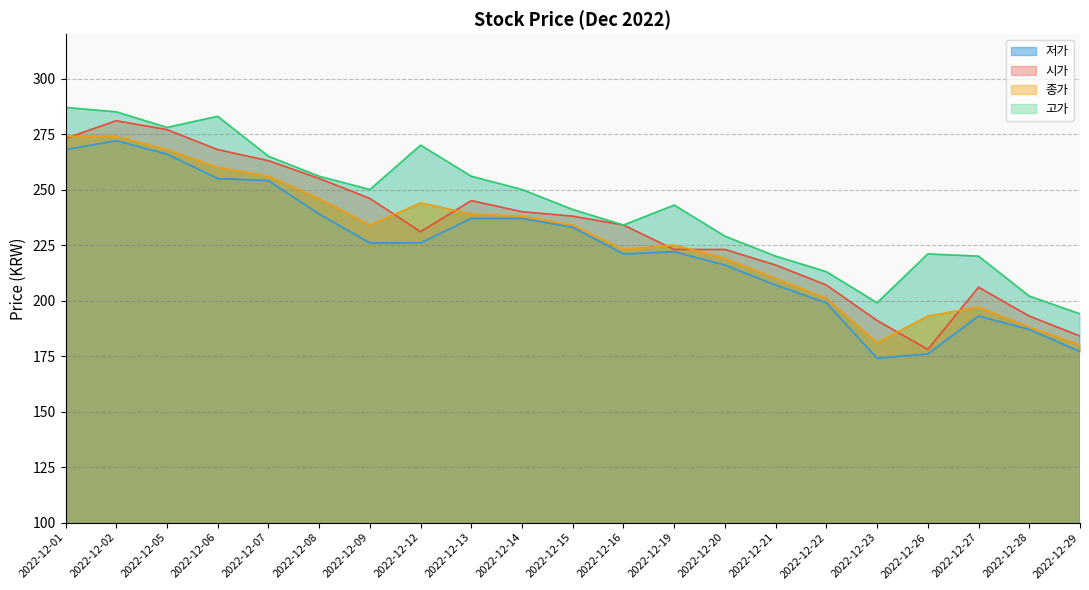

At which label does 시가 first exceed 234?

2022-12-01